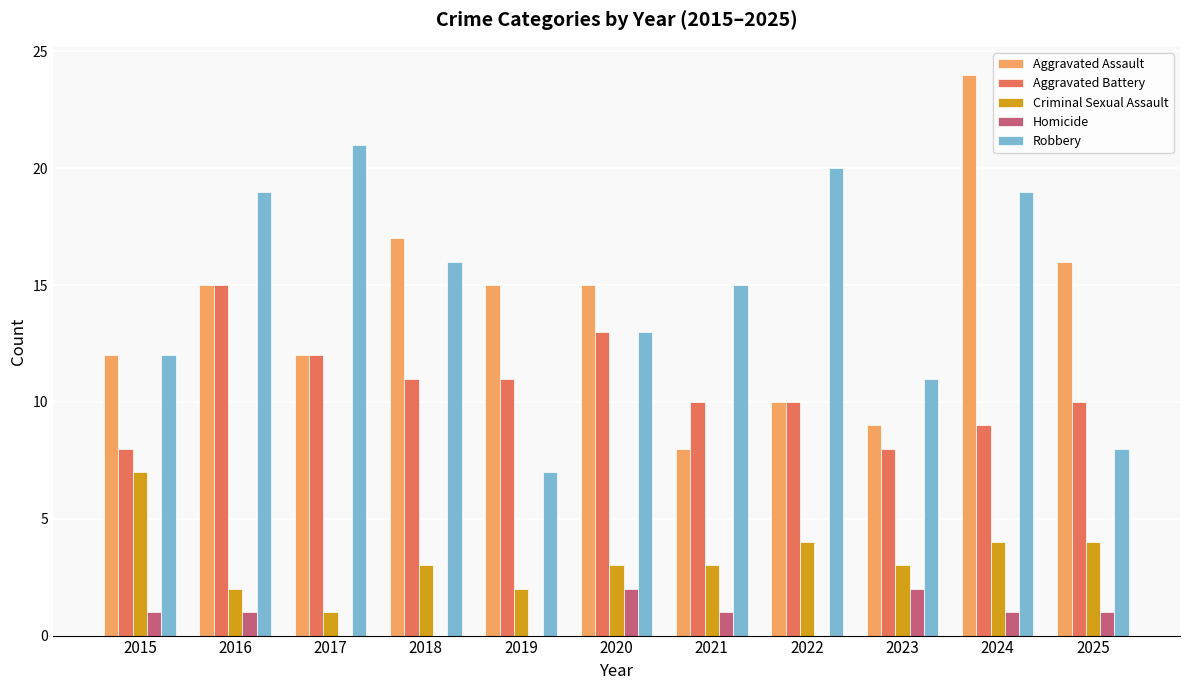

How many distinct data groups are displayed?

5